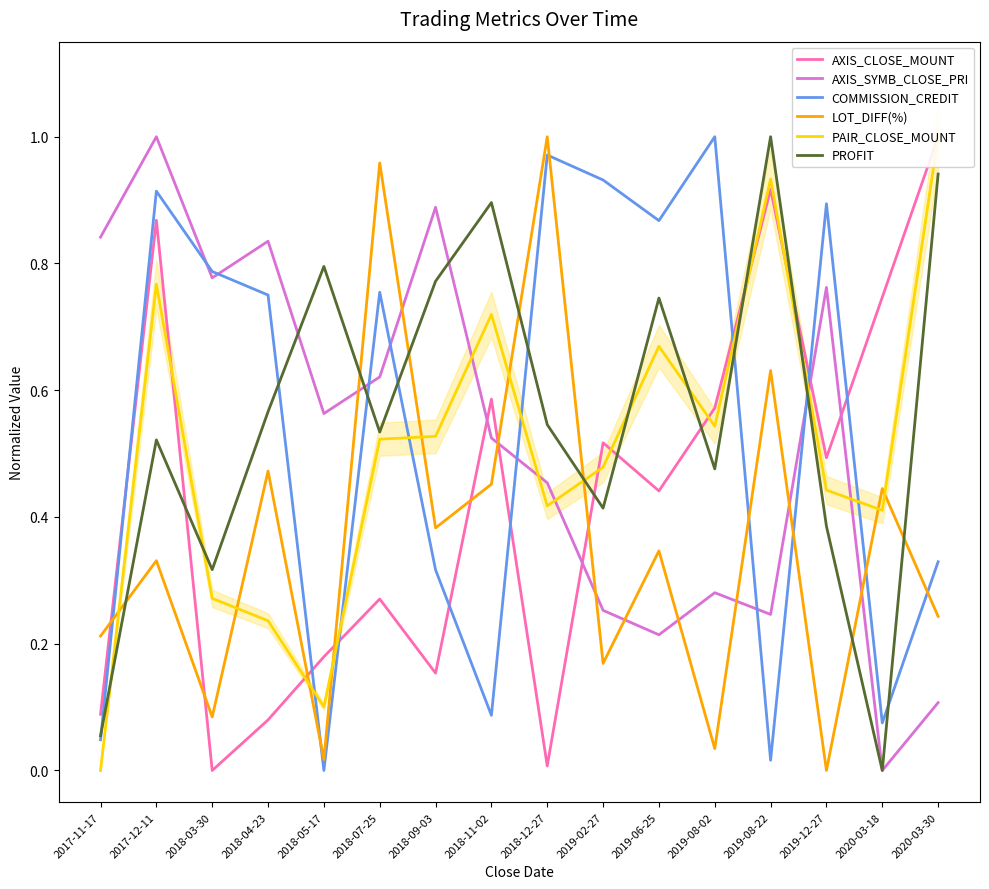

Is the value of COMMISSION_CREDIT at 2019-08-22 greater than the value of PAIR_CLOSE_MOUNT at 2018-11-02?

No